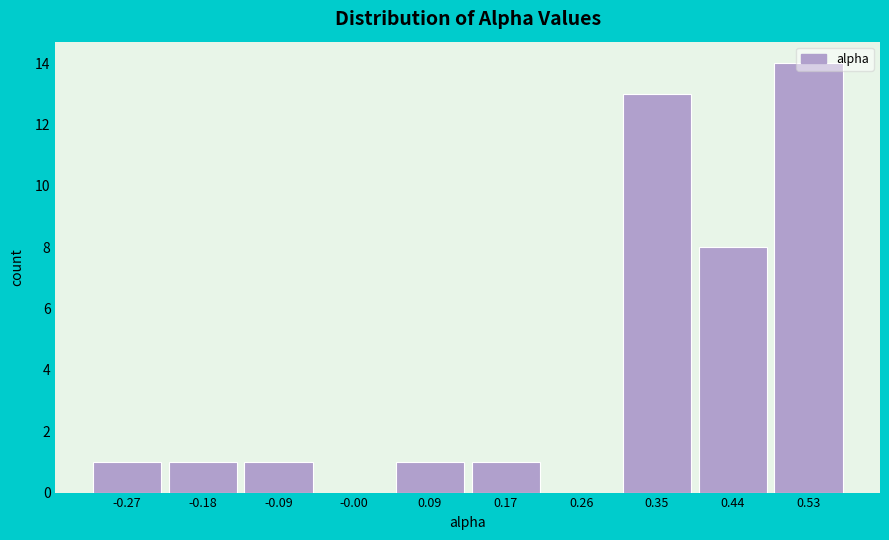

Reading left to right, list every bar in this chart as the range it spans on the x-axis followed by its height. Neither the bar edges nor the heights are printed on the chart, so give them approximately, as read against the axes.

-0.32 to -0.23: 1
-0.23 to -0.14: 1
-0.14 to -0.05: 1
-0.05 to 0.04: 0
0.04 to 0.13: 1
0.13 to 0.22: 1
0.22 to 0.31: 0
0.31 to 0.40: 13
0.40 to 0.49: 8
0.49 to 0.58: 14